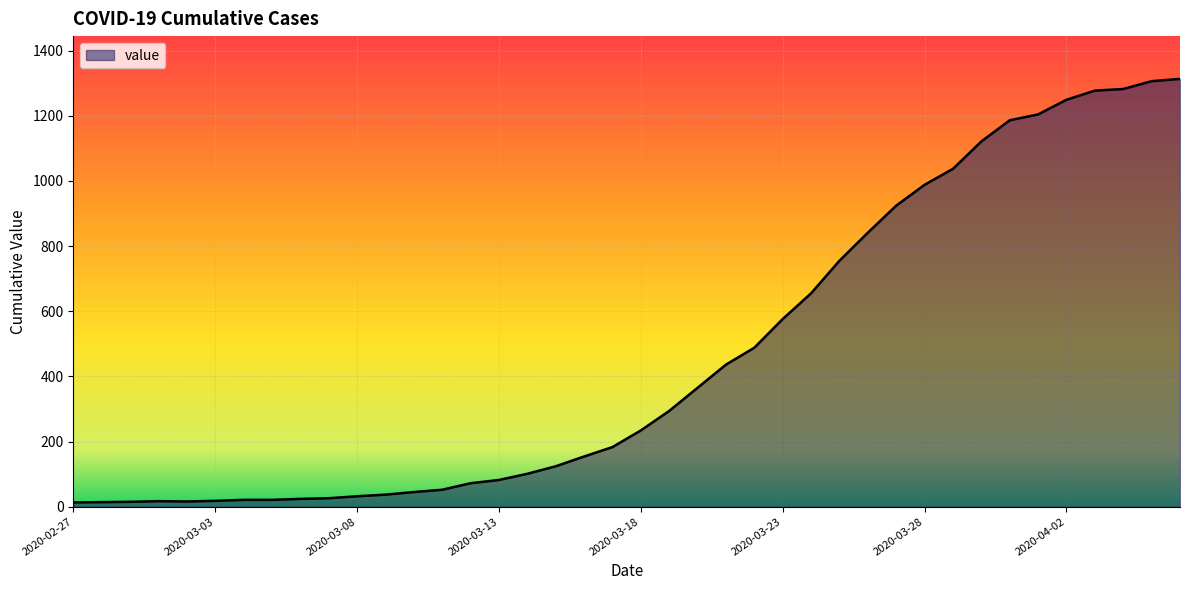

What is the greatest value displayed?

1313